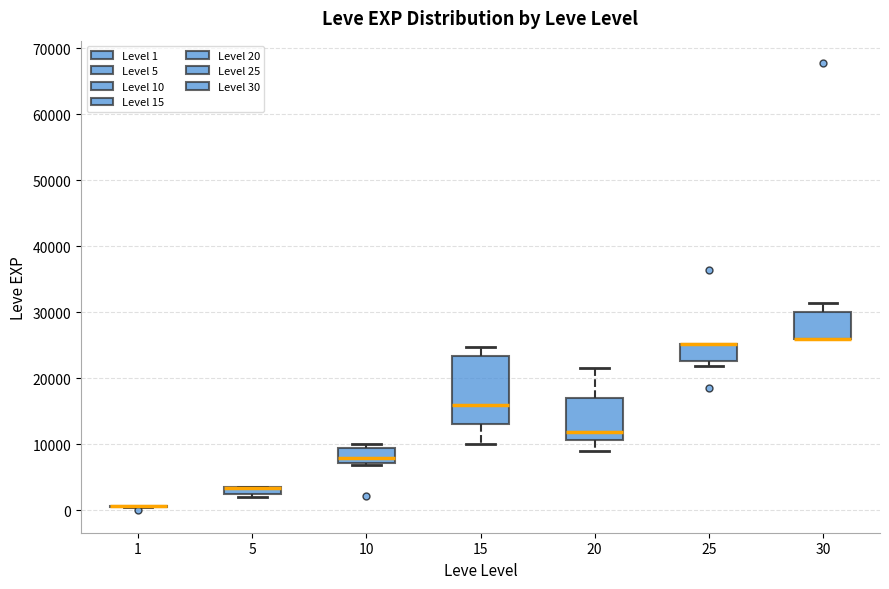

Comparing the boxes themselves (not the whiskers), which one is the tallest?

15